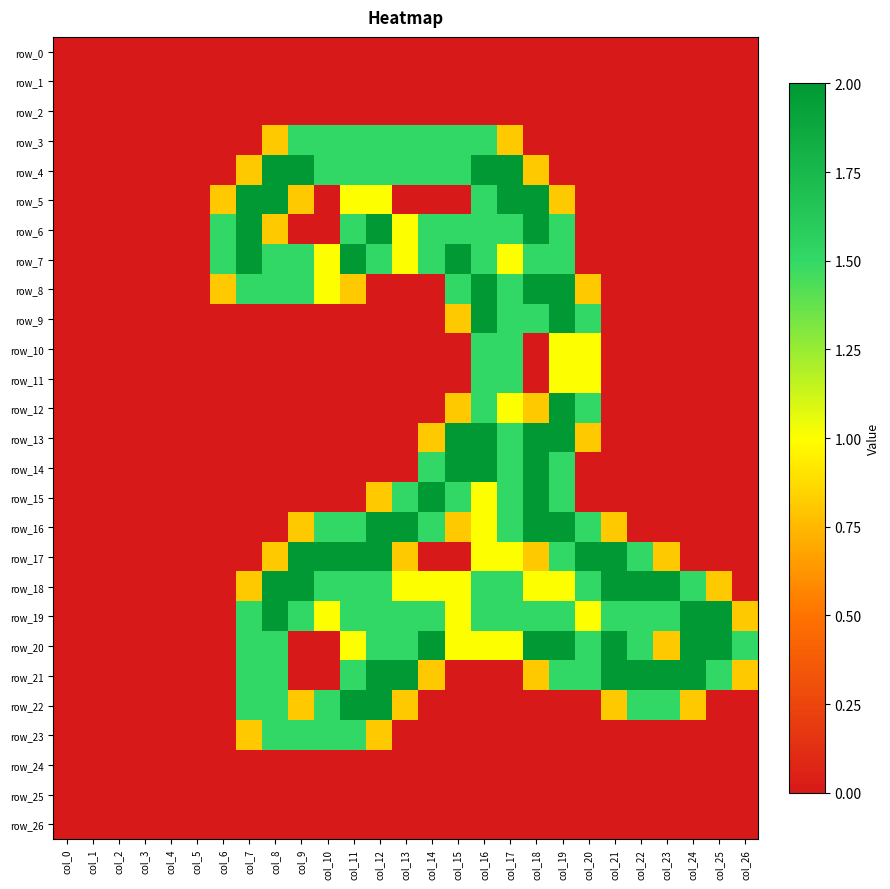

What is the difference between the second highest and second lowest values in the row_3 series?

1.5